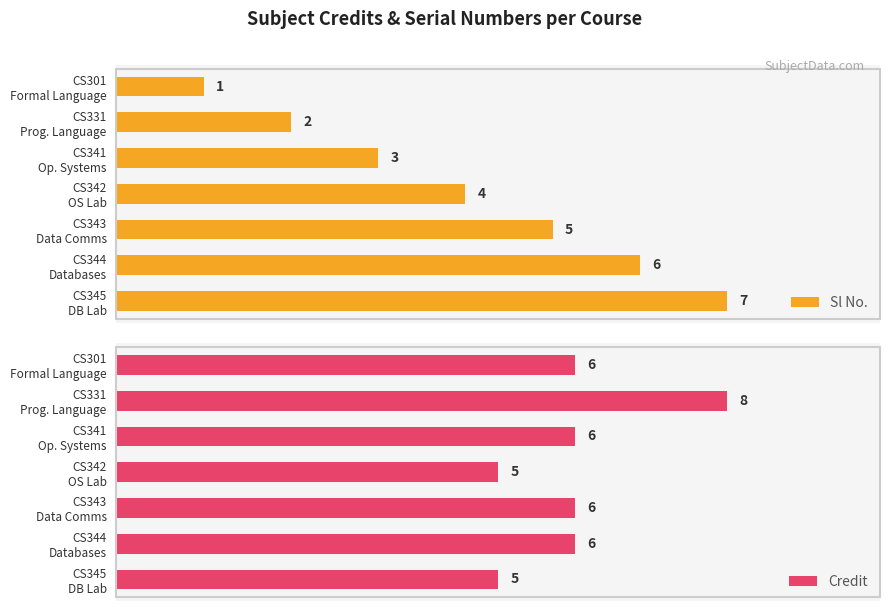

What is the spread (max minus min) of values at CS343 Data Comms?

1